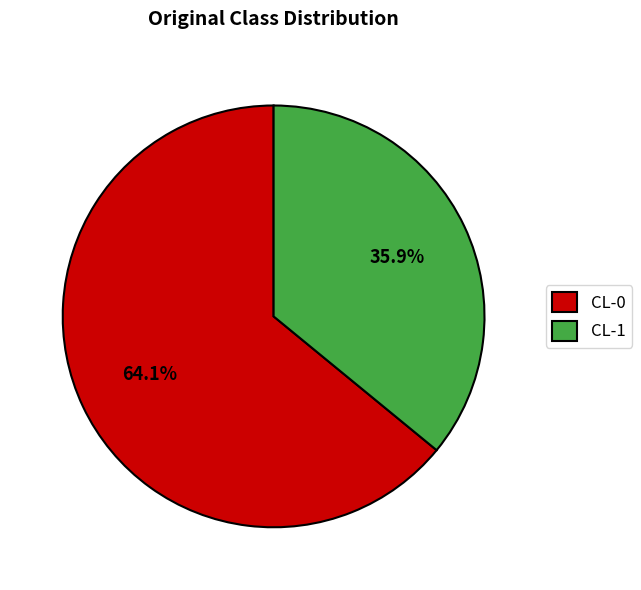

To the nearest percent, what portion does CL-0 represent?

64%